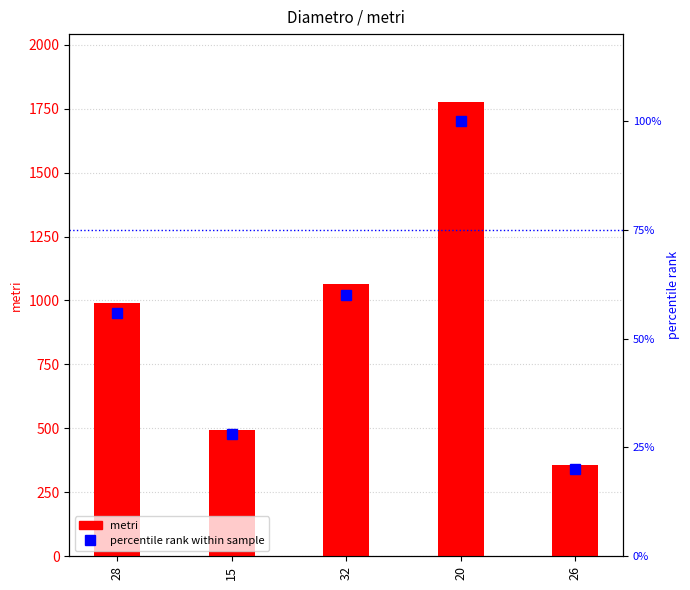

What is the difference between the highest and lowest values at 15?

467